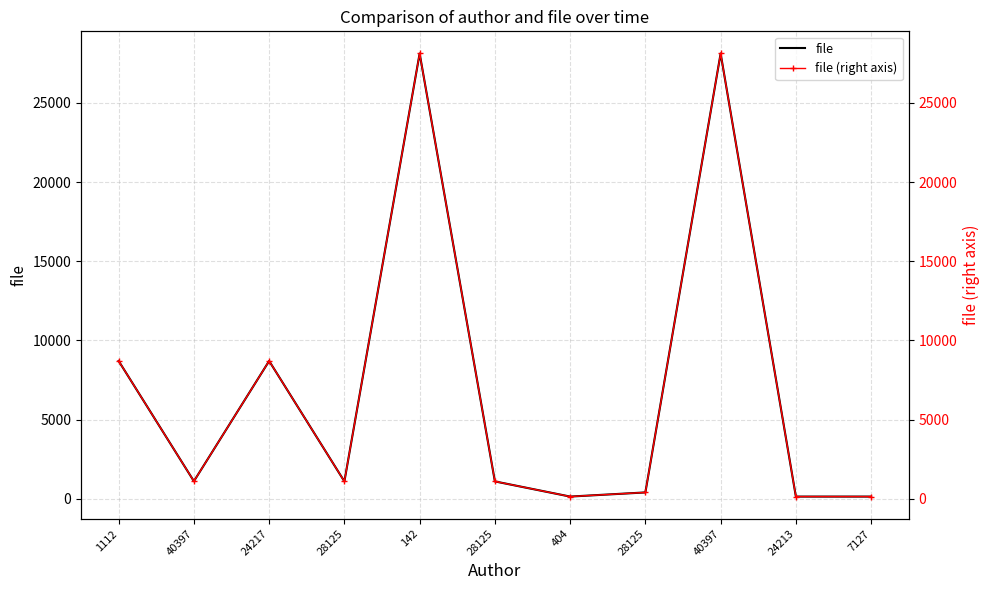

How many categories are shown in the chart?

11